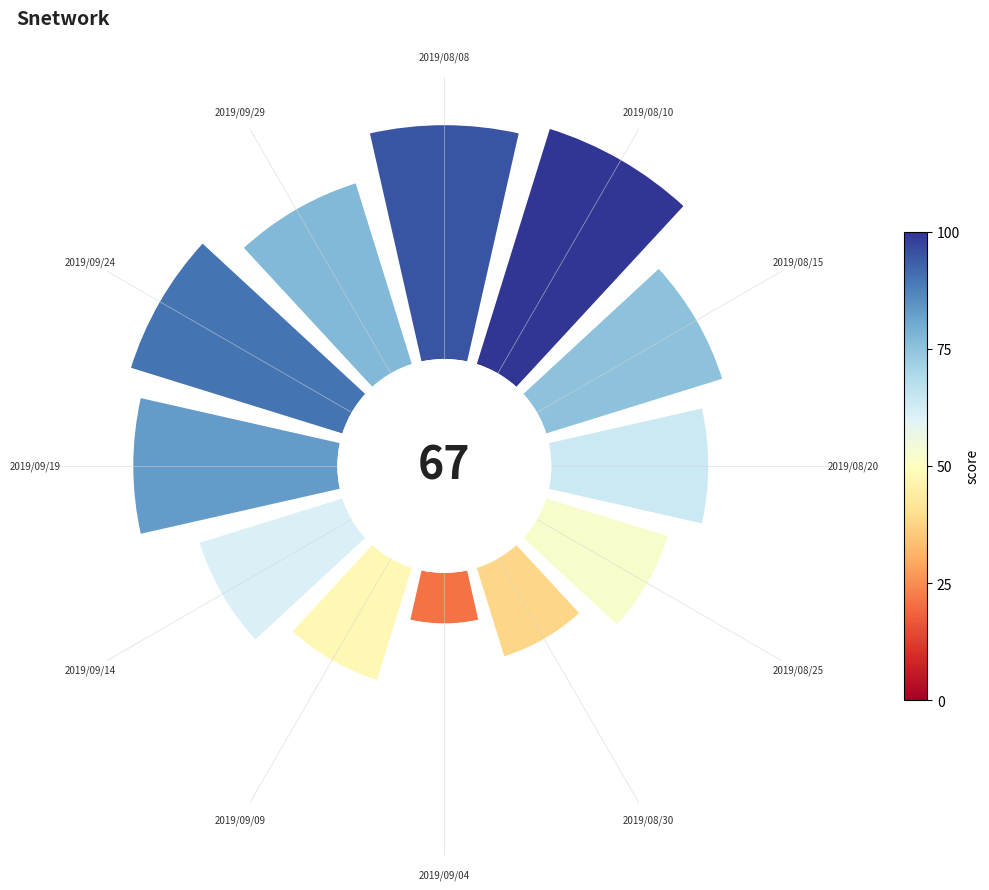

Does 2019/09/19 represent more than half of the total?

No